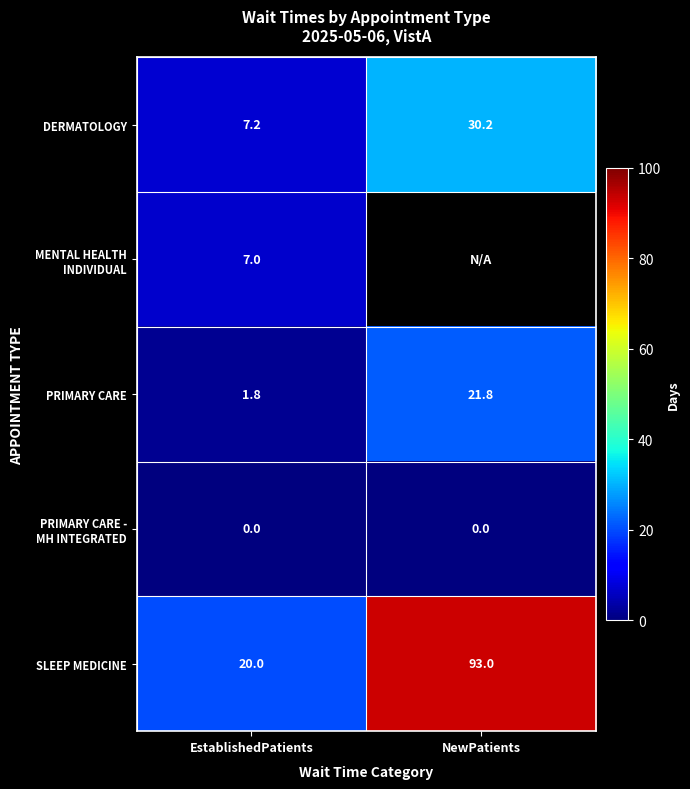

Between NewPatients and EstablishedPatients, which is larger?

NewPatients